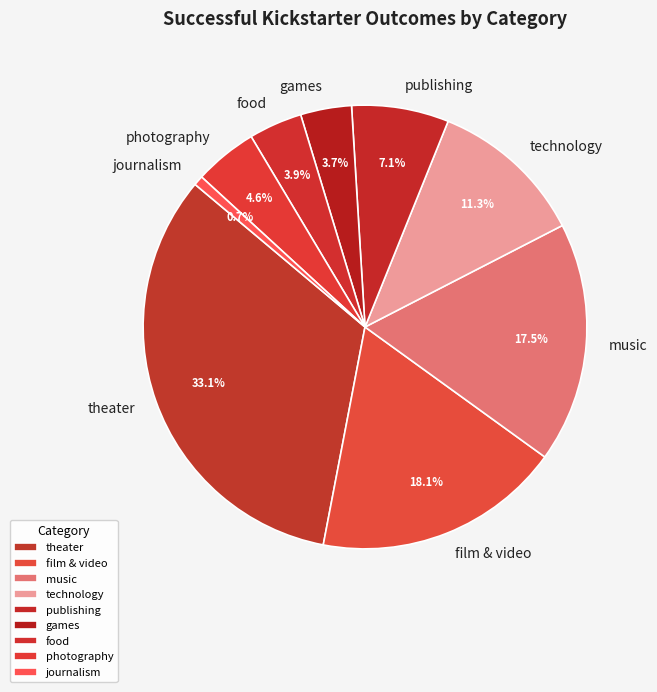

True or false: film & video accounts for 18% of the total.

True